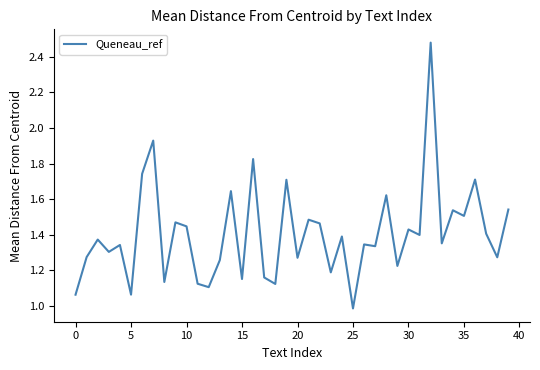

What is the minimum value shown in the chart?

1.0